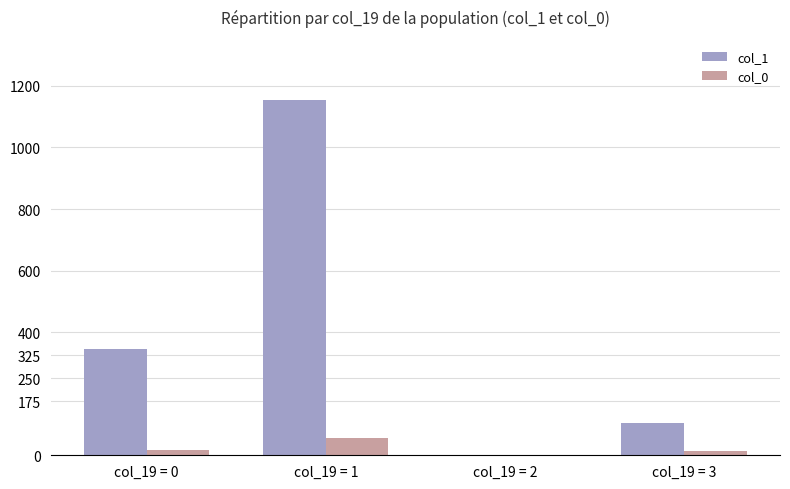

The value of col_1 at col_19 = 3 is 104. True or false?

True